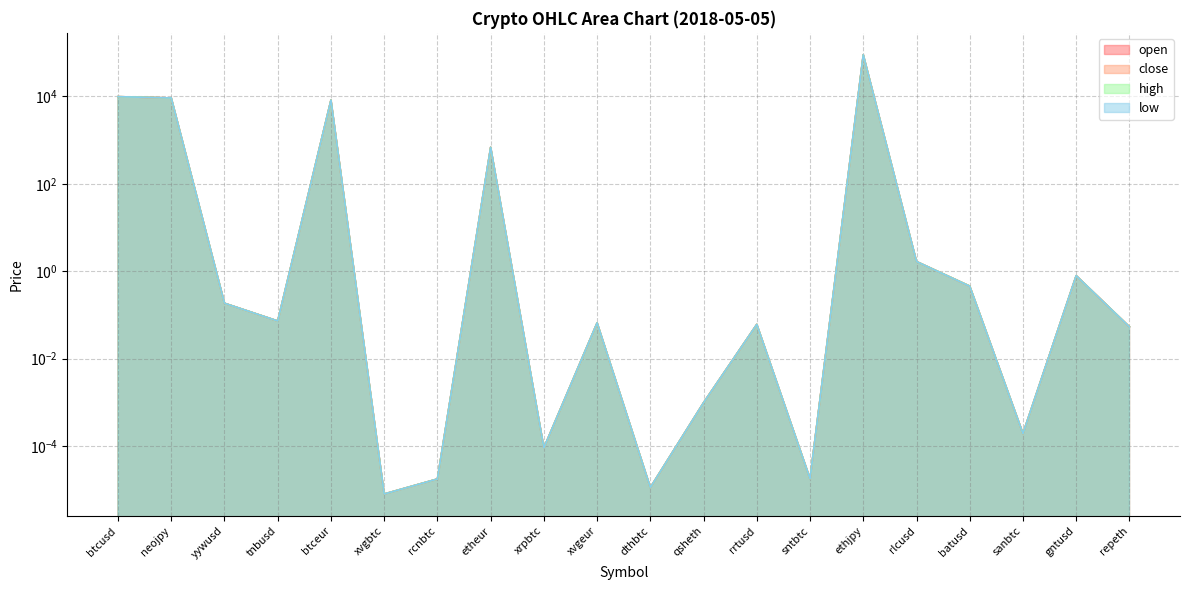

Rank the series at xvgeur from lowest to highest value.

low, open, close, high